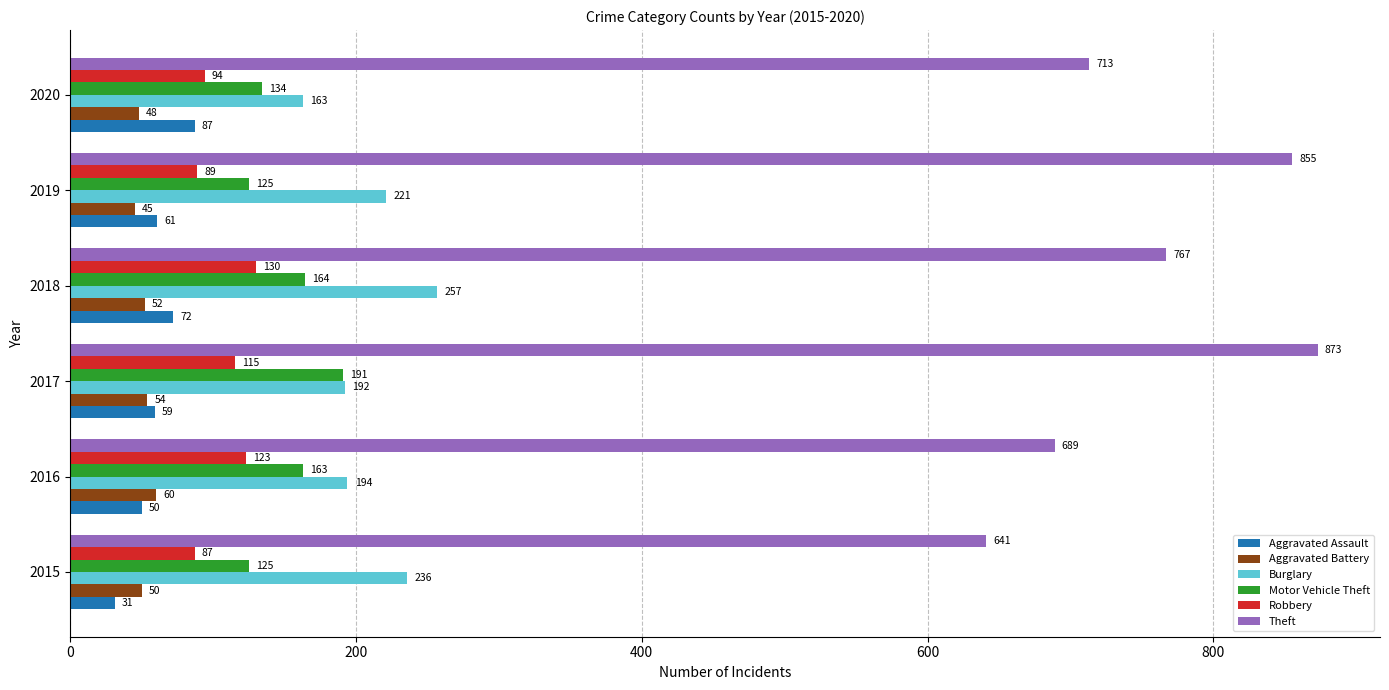

What is the difference between the highest and lowest values at 2015?

610